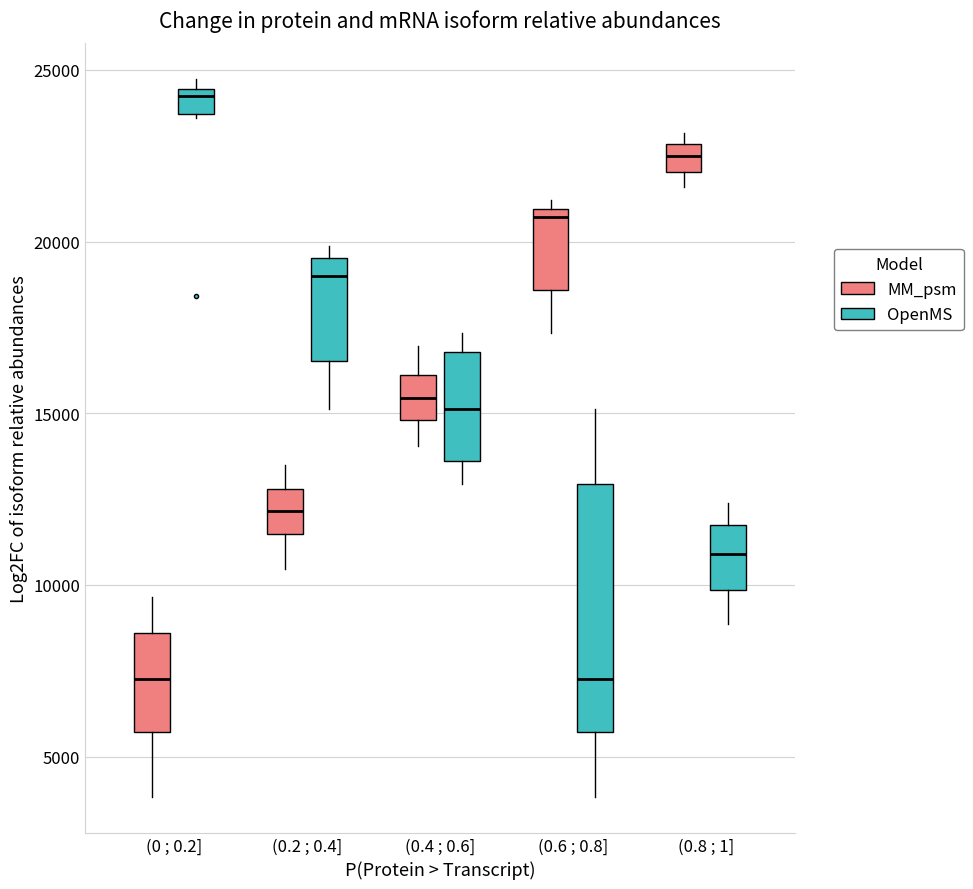

Where does the median line of the box for (0 ; 0.2] (OpenMS) sit on the y-axis? The values are not printed on the chart, so give them approximately, as read against the axis.

24000